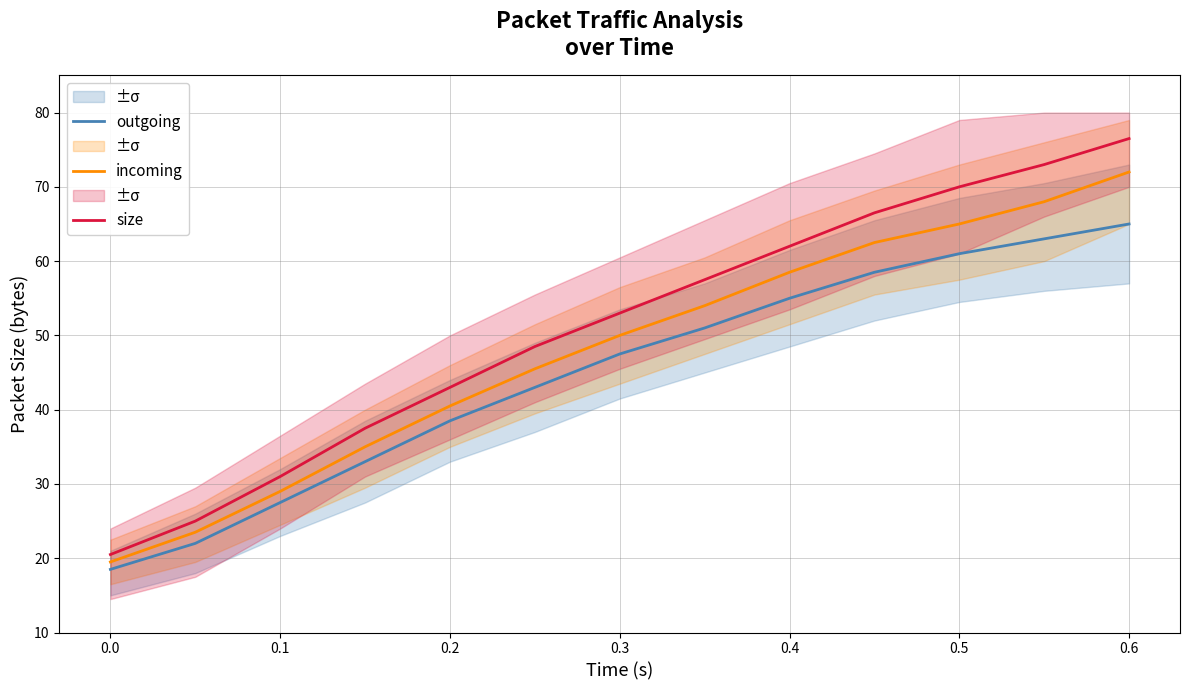

What is the minimum value for incoming?

19.5